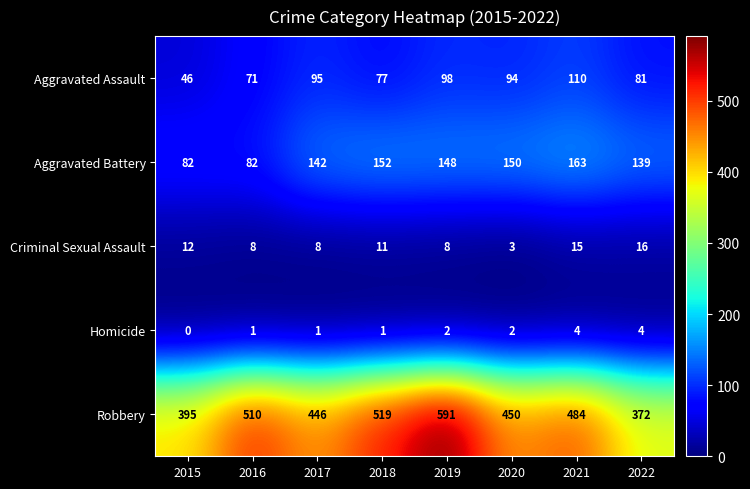

What is the average value of the Aggravated Assault series?

84